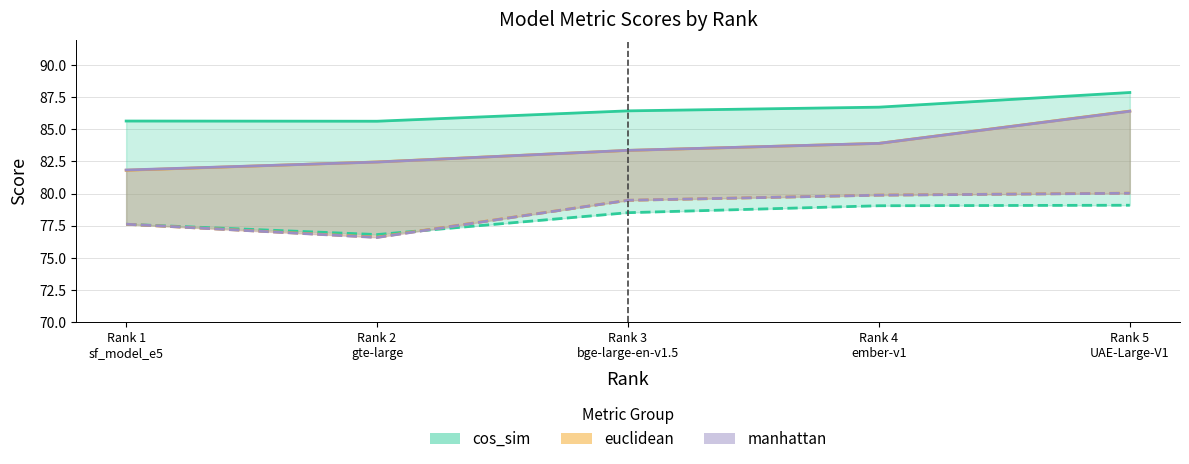

The cos_sim_pearson series shows 86.4 at Rank 3
bge-large-en-v1.5. True or false?

True